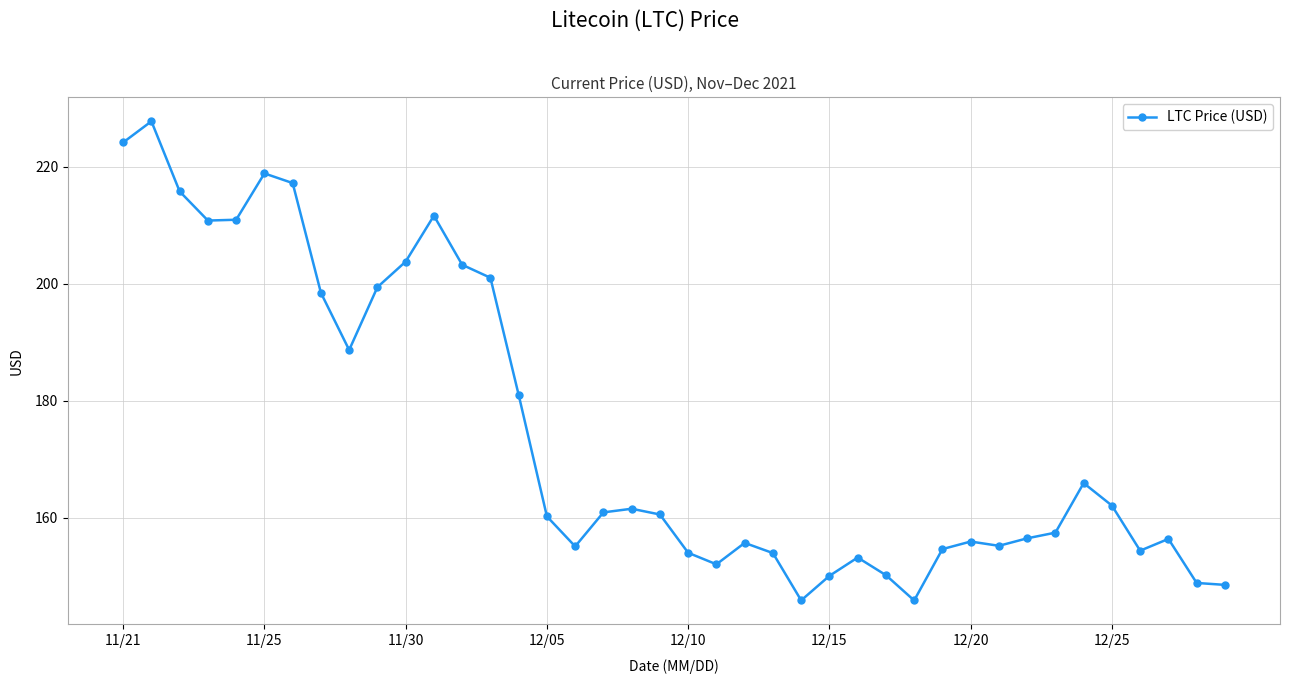

What is the value of the 4th point from the left?

210.8